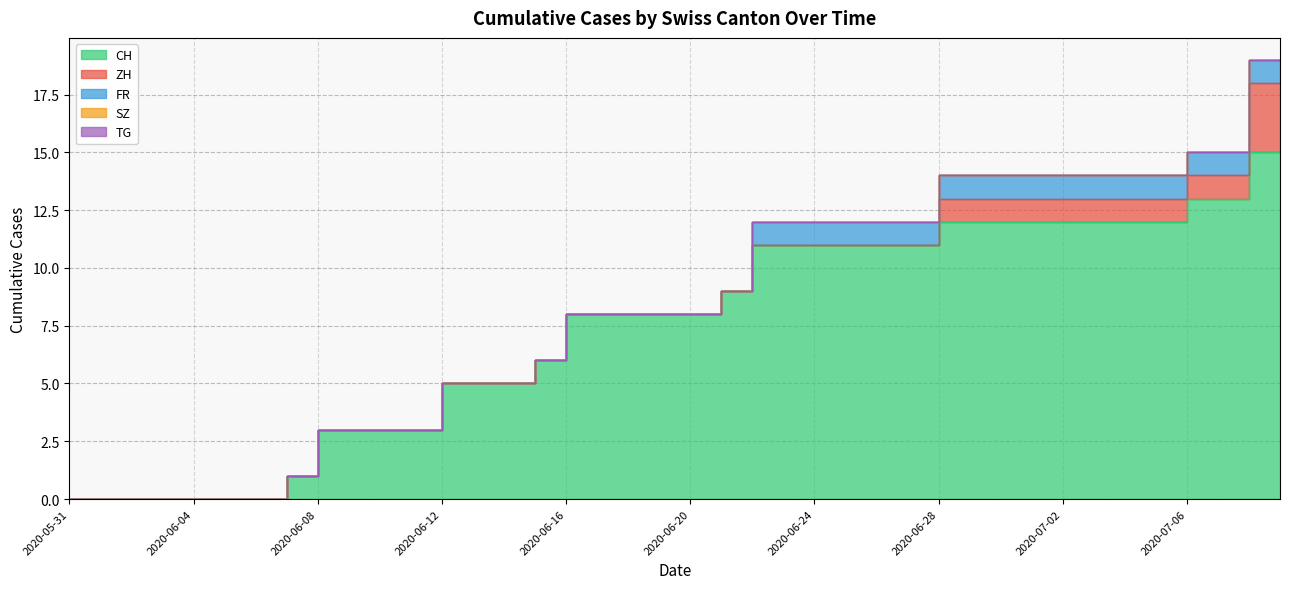

What position from the right is 2020-07-07?

3